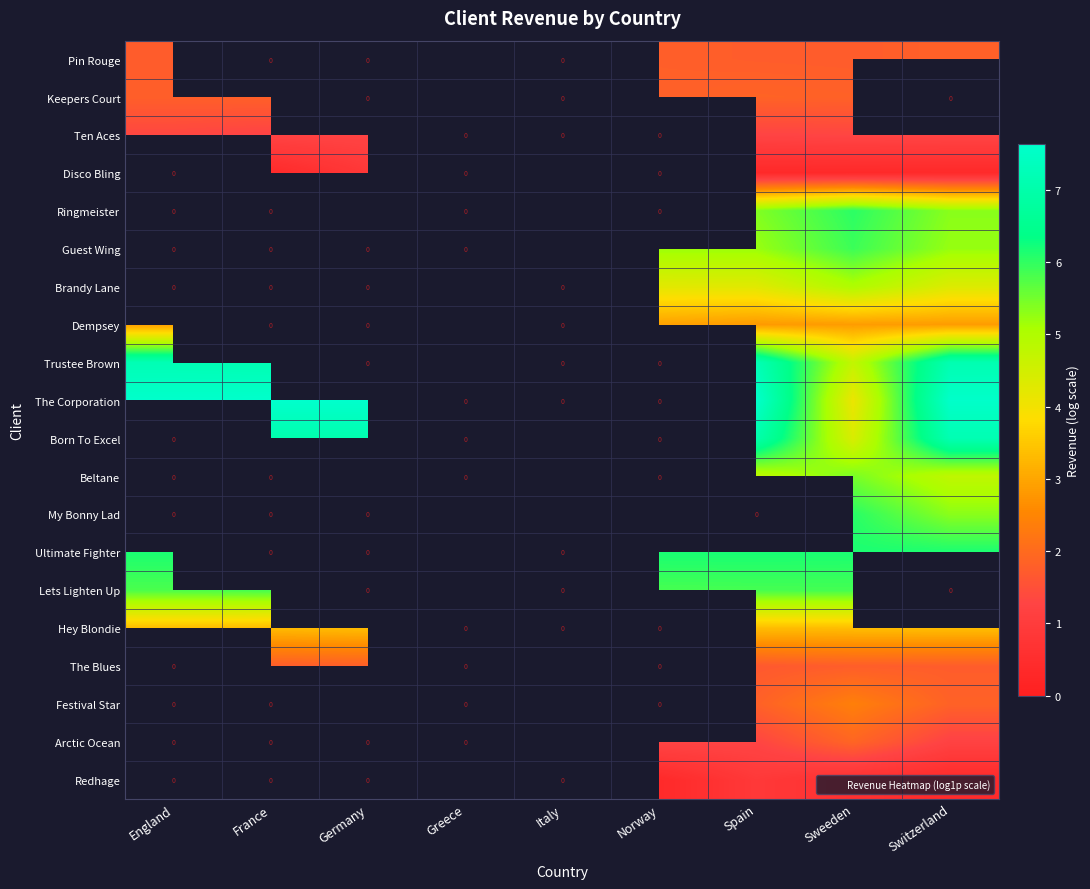

What is the difference between the highest and lowest values at Norway?

5.8